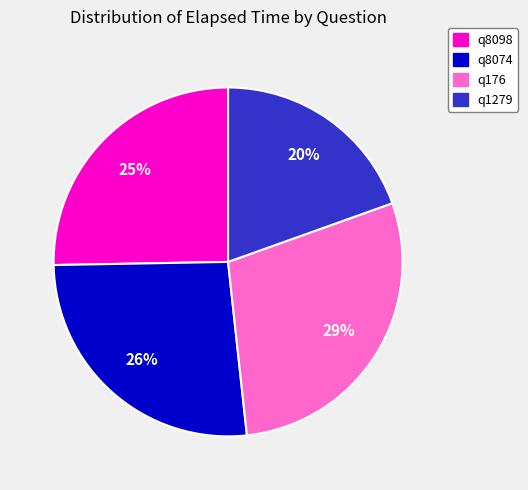

Between q8098 and q1279, which is larger?

q8098